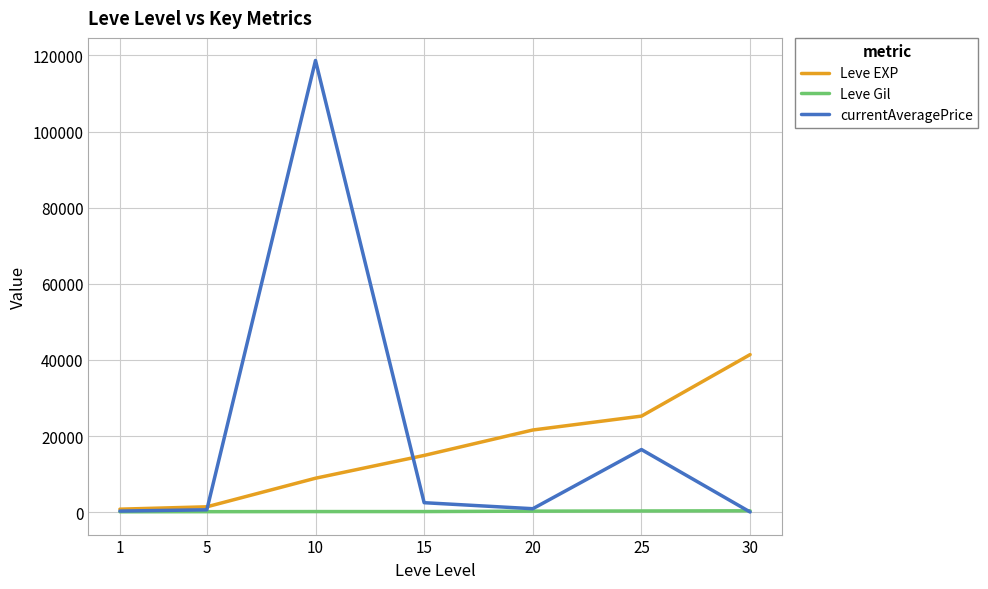

Rank the series by their average value, from highest to lowest.

currentAveragePrice, Leve EXP, Leve Gil